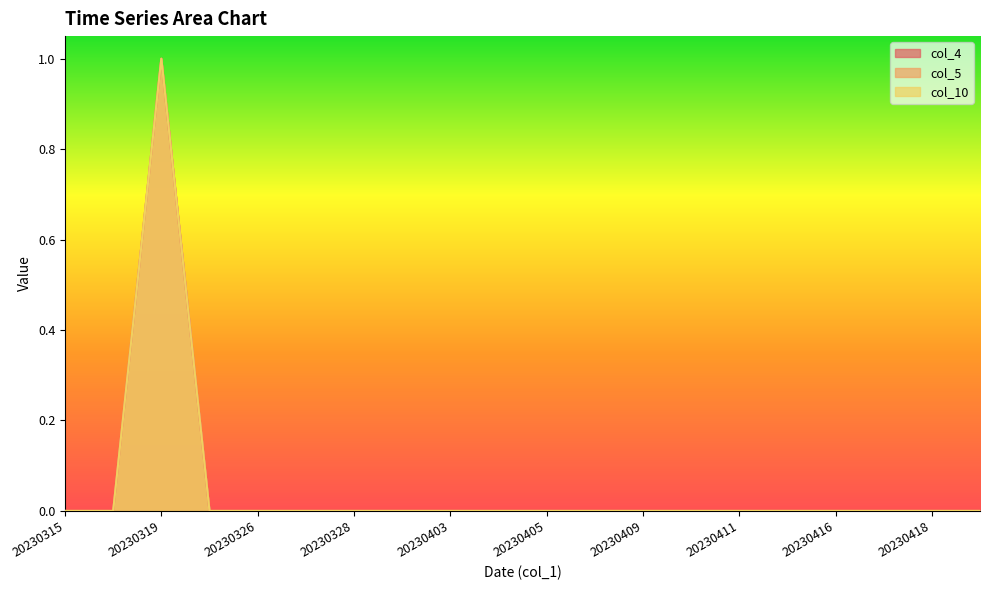

True or false: col_10 and col_4 intersect in this chart.

False